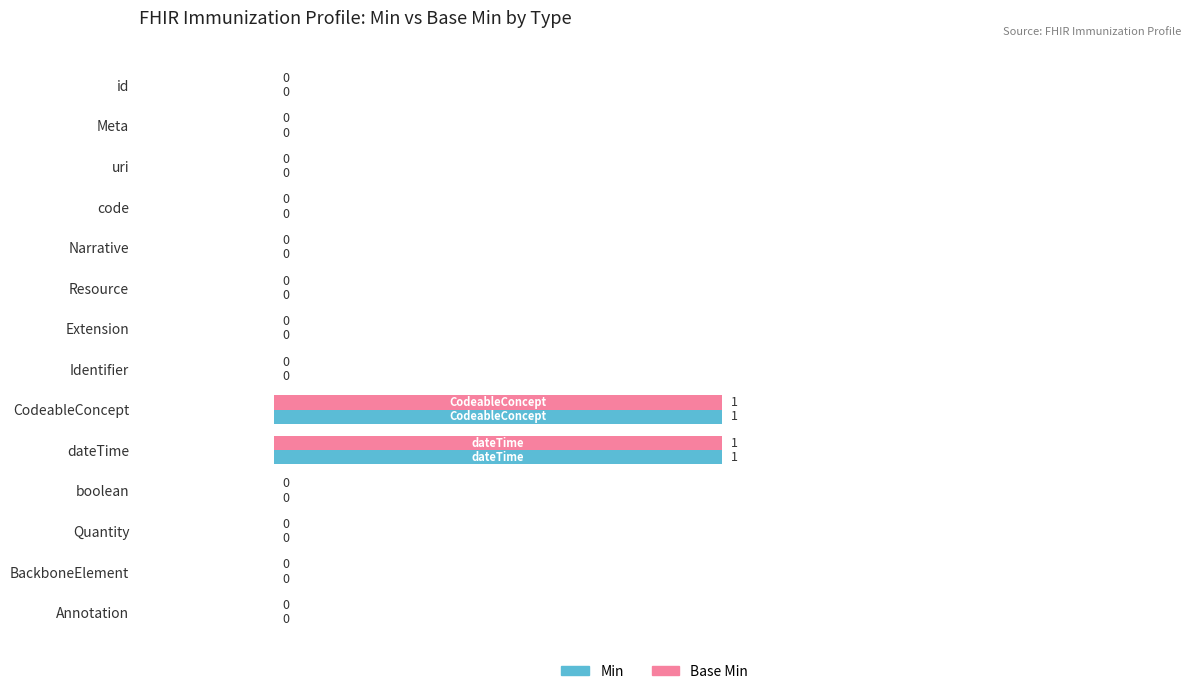

What are all the series names shown in the legend?

Min, Base Min